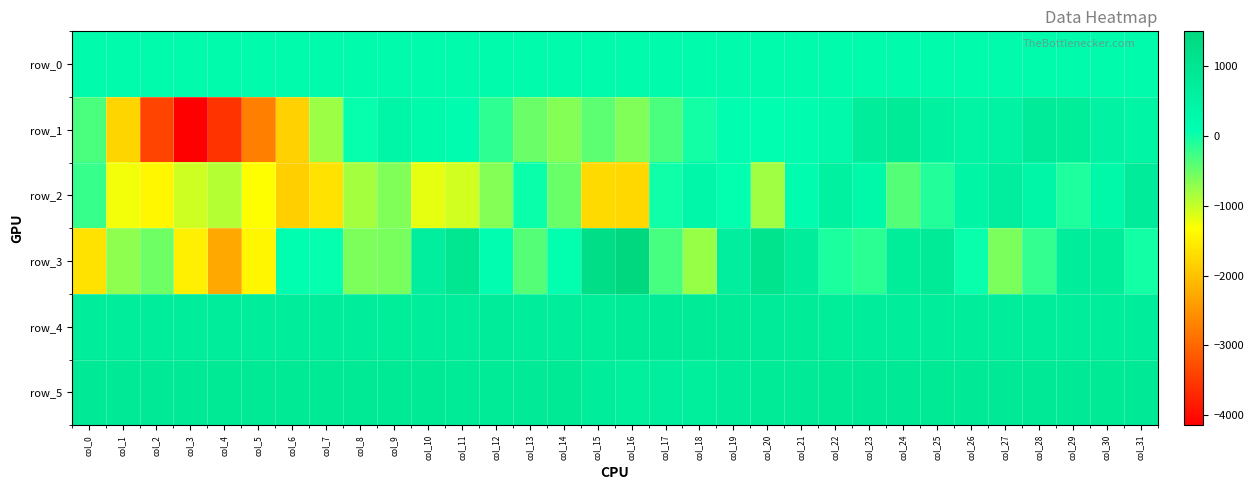

Is the value of row_3 at col_29 greater than the value of row_1 at col_0?

Yes